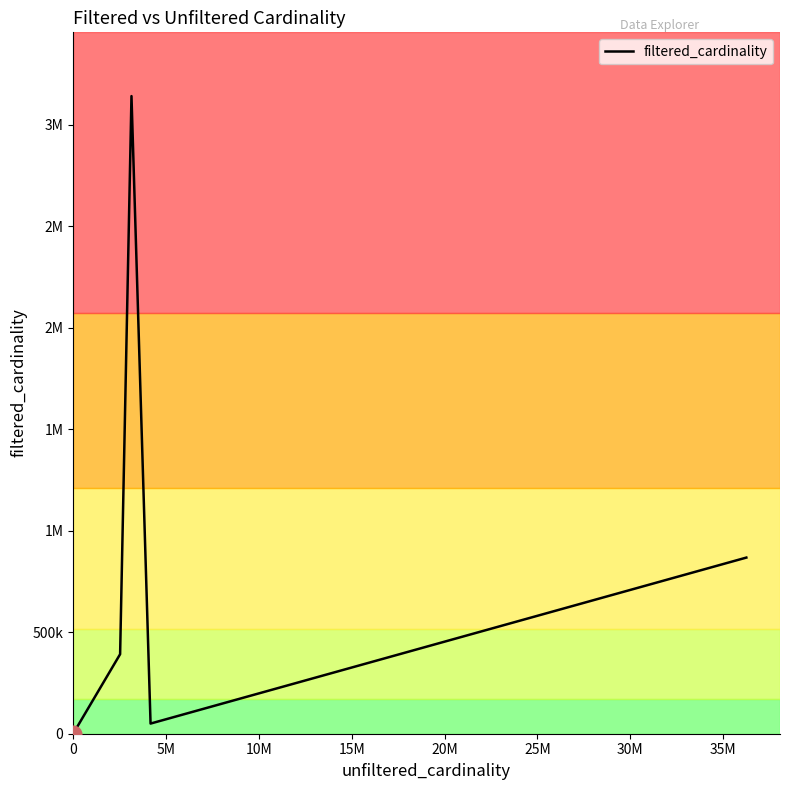

Is this an area chart (filled region under the line)?

No